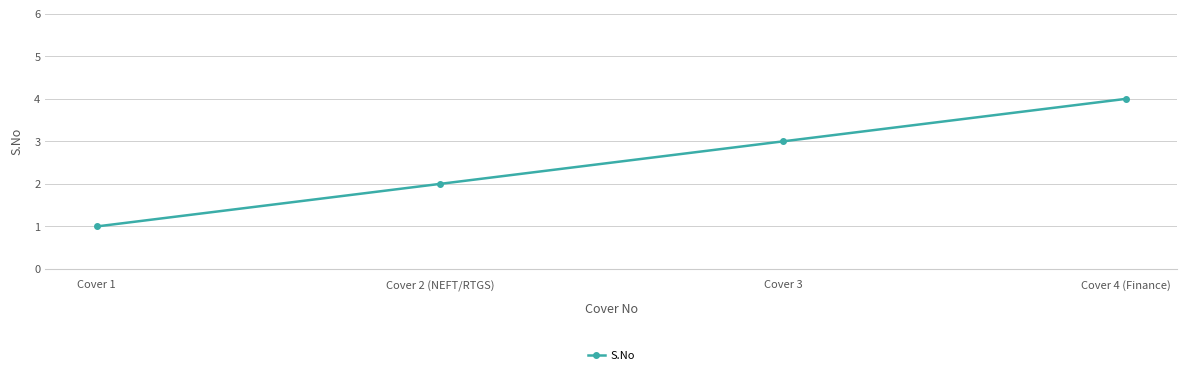

Reading right to left, list all the values displayed in this chart.

Cover 4 (Finance)=4	Cover 3=3	Cover 2 (NEFT/RTGS)=2	Cover 1=1